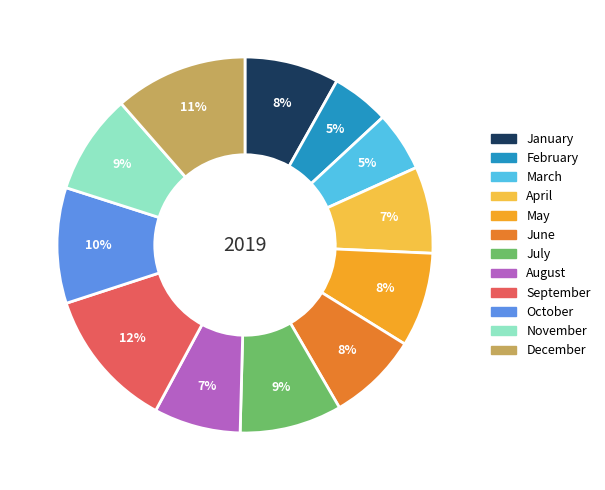

Which has a higher value, July or February?

July